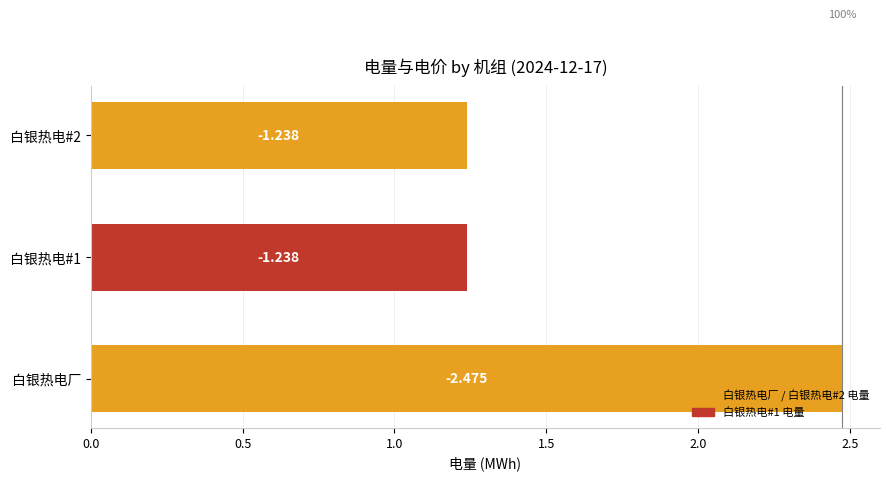

How many bars are there in total?

3